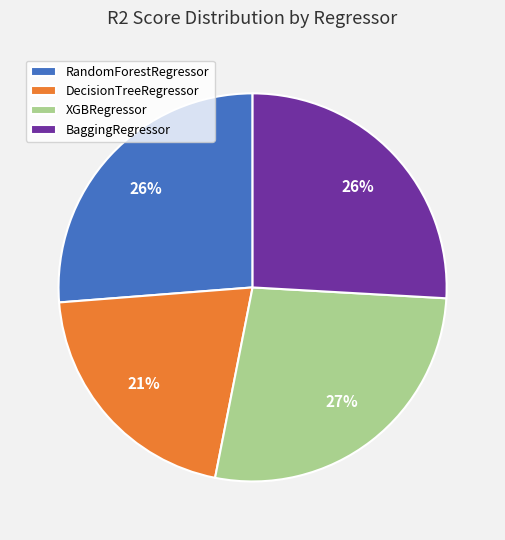

Approximately how many times larger is the value at XGBRegressor compared to RandomForestRegressor?

1.0